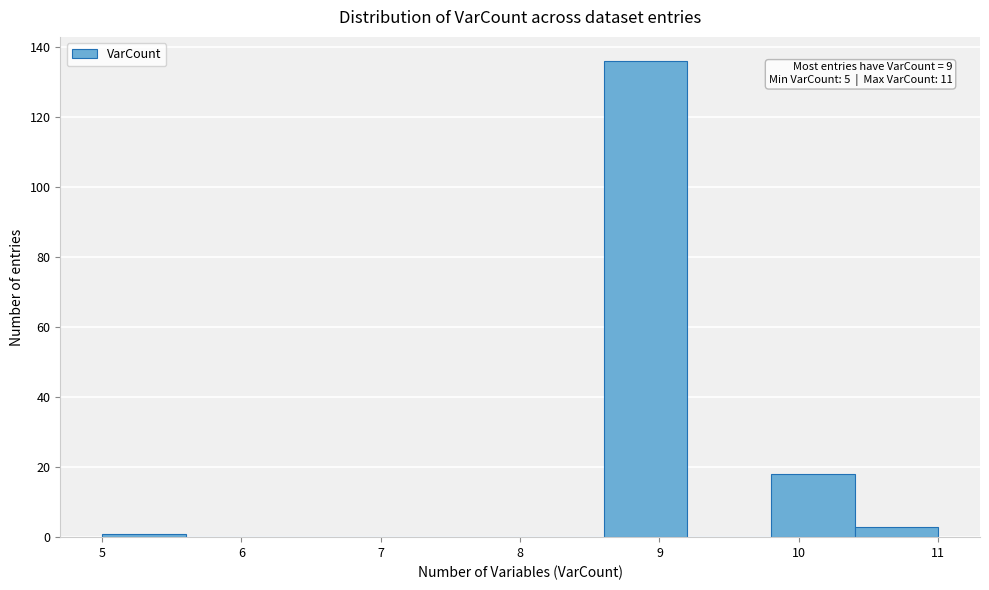

Which range on the x-axis has the tallest bar?

8.6 to 9.2